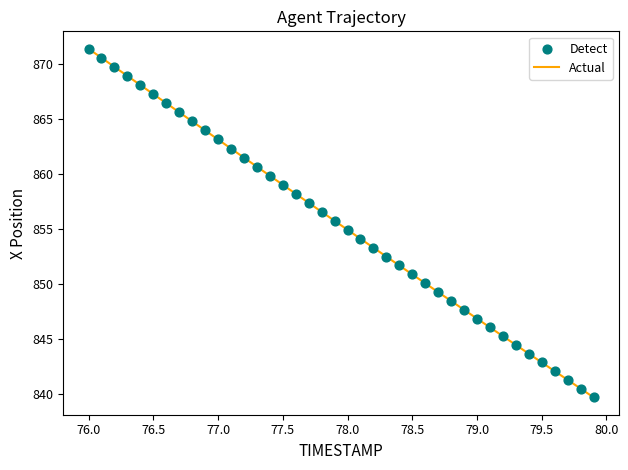

What is the maximum value shown in the chart?

871.4